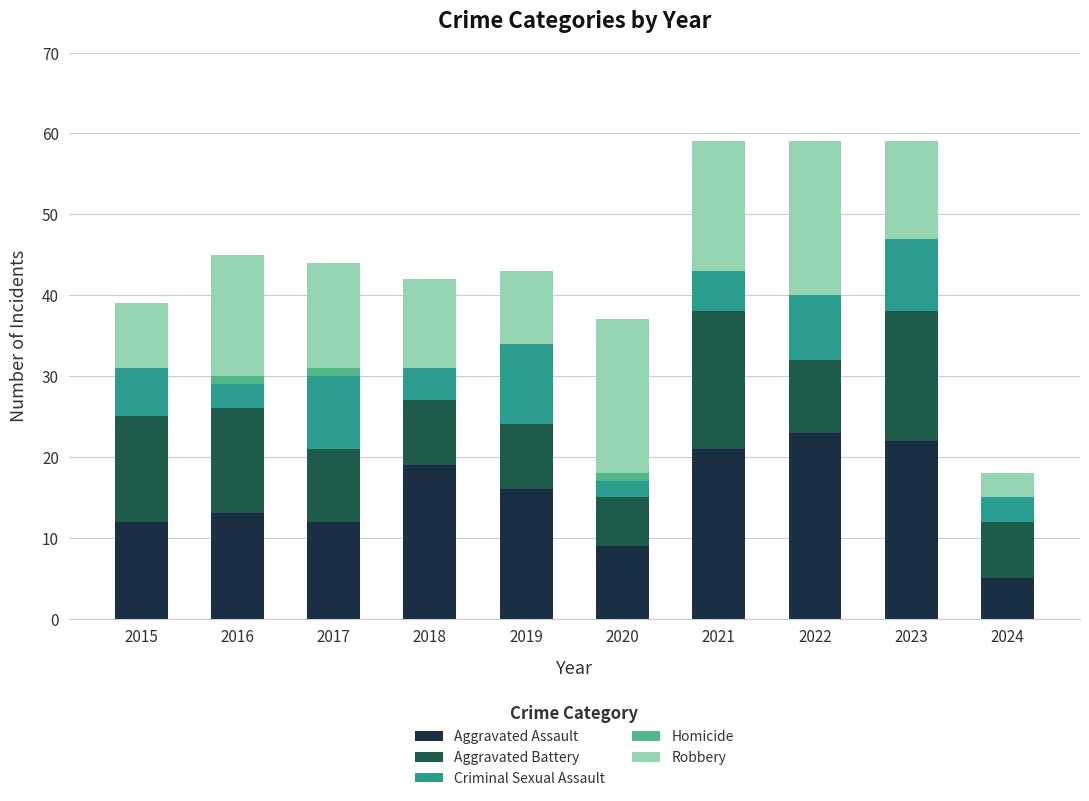

What is the total value across all series at 2024?

18